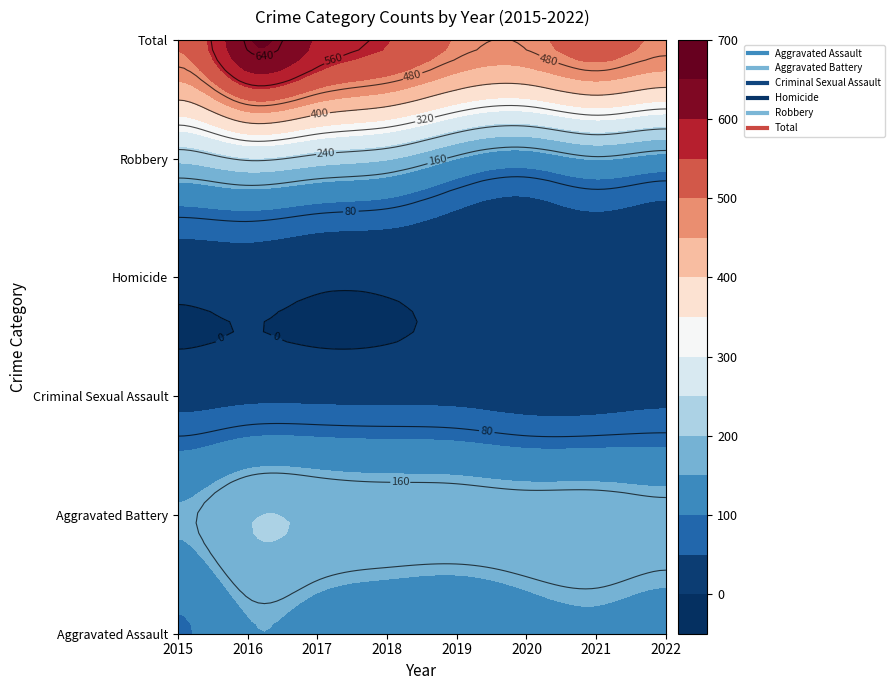

At which category is the sum across all series the highest?

2016